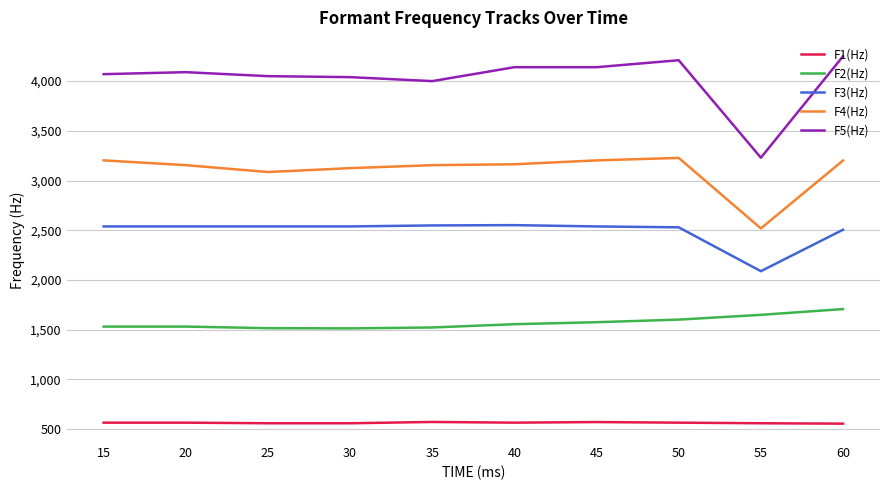

Which series has the largest range (max minus min)?

F5(Hz)